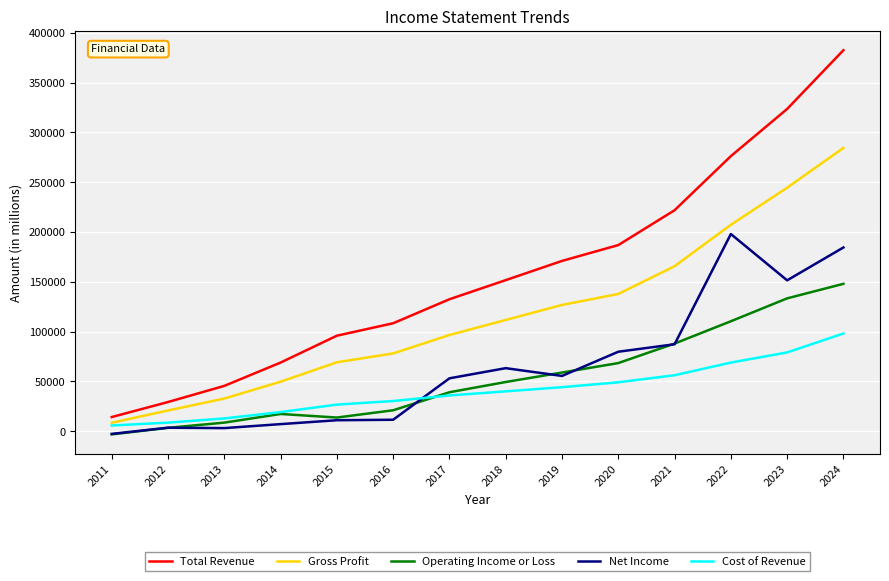

True or false: Net Income and Total Revenue intersect in this chart.

False